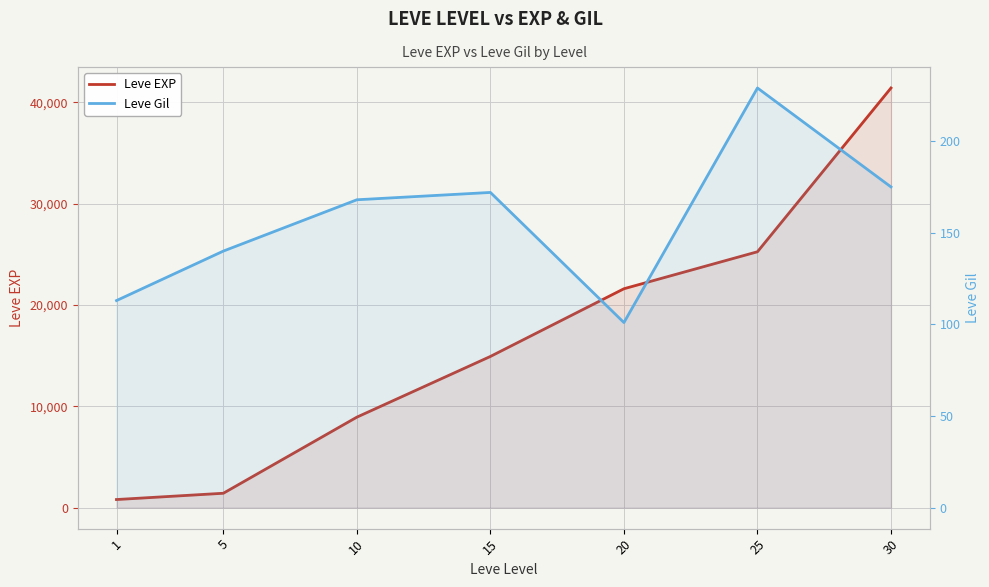

True or false: Leve EXP and Leve Gil intersect in this chart.

False